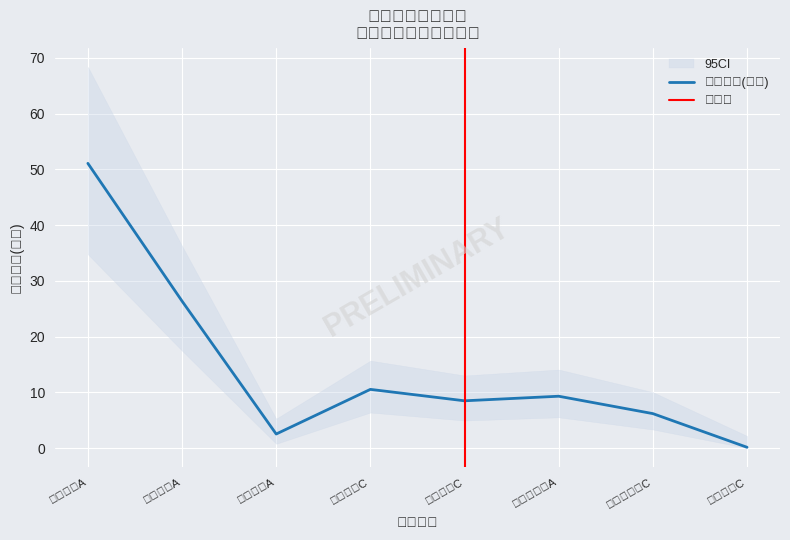

The 基金金额(亿元) series shows 6.2 at 华安新优选C. True or false?

True